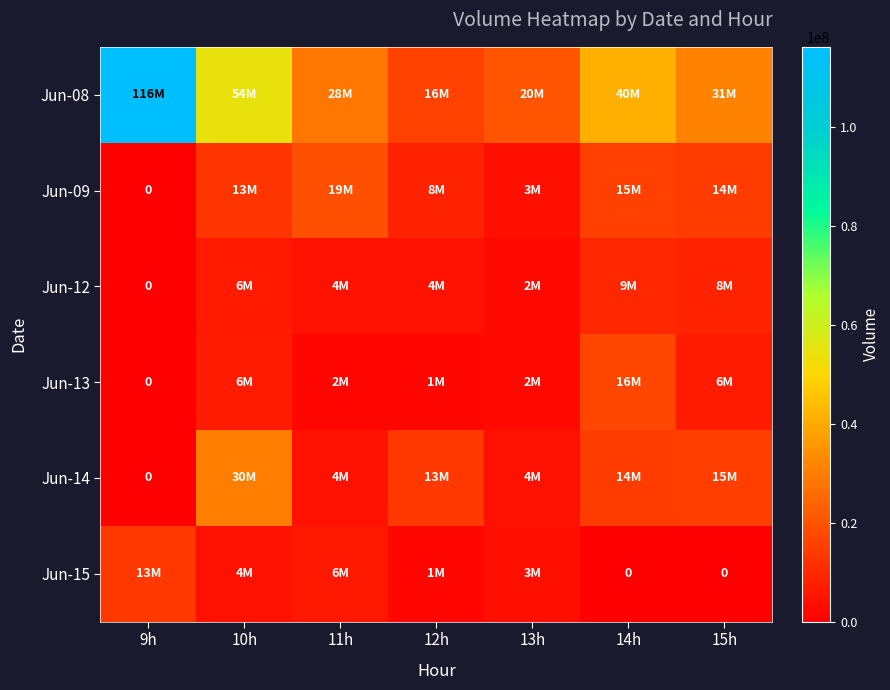

Count the number of categories in the chart.

7